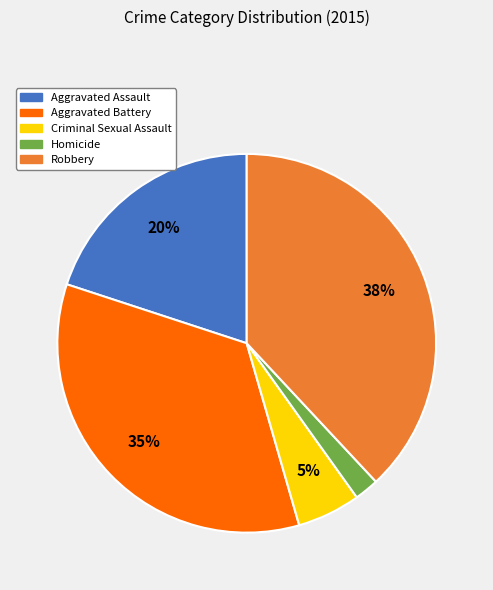

The Robbery slice represents 38% of the pie. True or false?

True